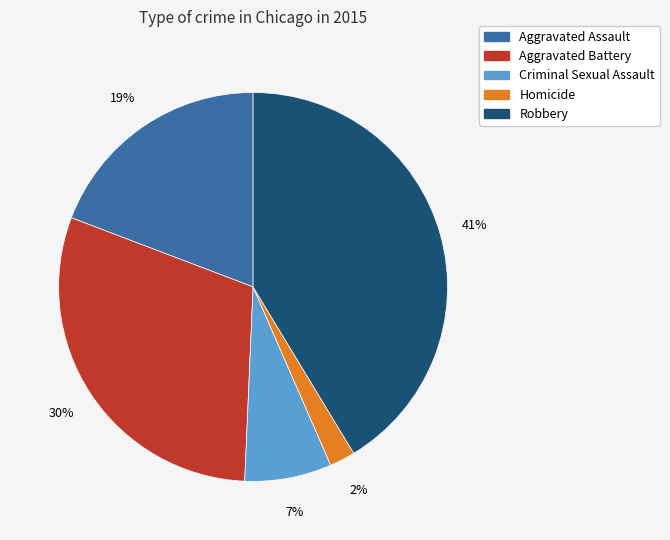

What is the largest slice in the pie chart?

Robbery